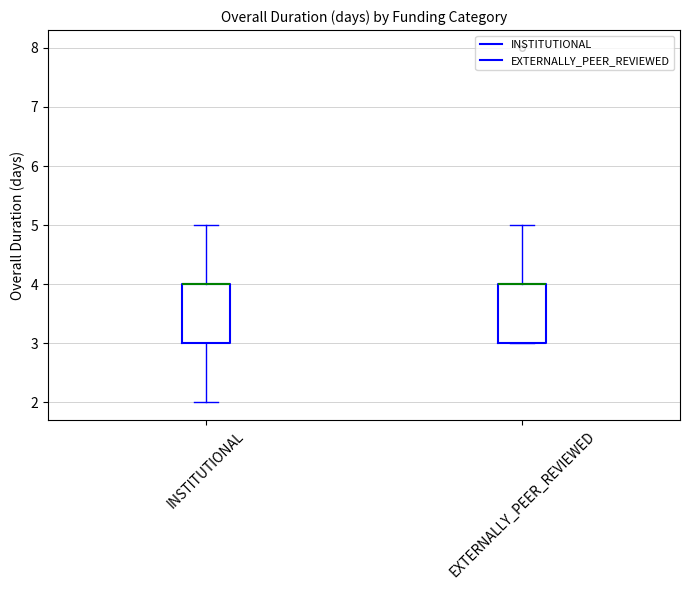

Reading left to right, transcribe this box plot: for each box, give where its median line is, the range the box spans, and where its two whiskers end, as read against the y-axis. The values are not printed on the chart, so give them approximately, as read against the axis.

INSTITUTIONAL: median 4 (drawn on the box's upper edge), box 3 to 4, whiskers 2 to 5
EXTERNALLY_PEER_REVIEWED: median 4 (drawn on the box's upper edge), box 3 to 4, whiskers 3 to 5